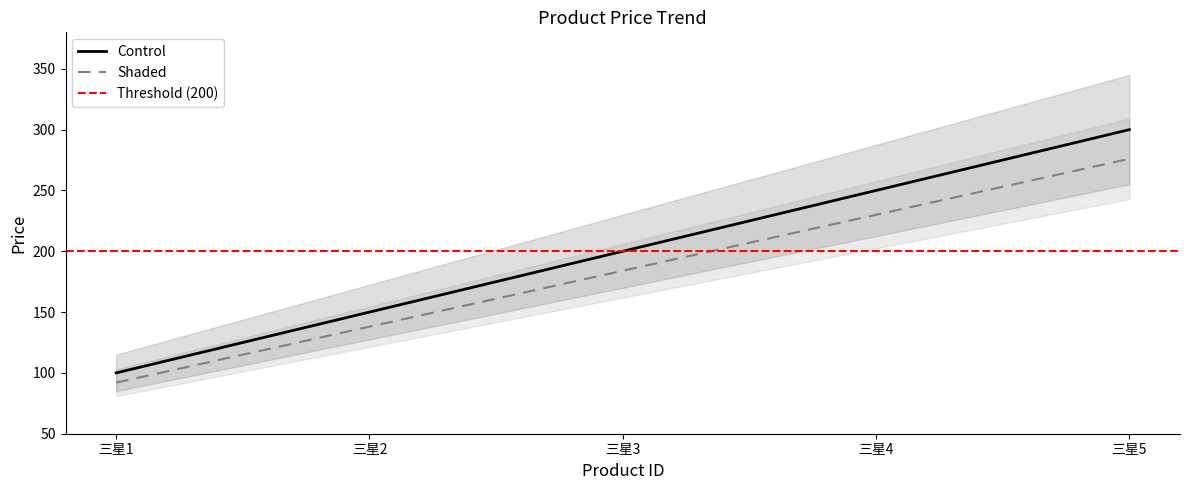

What is the smallest value displayed?

100